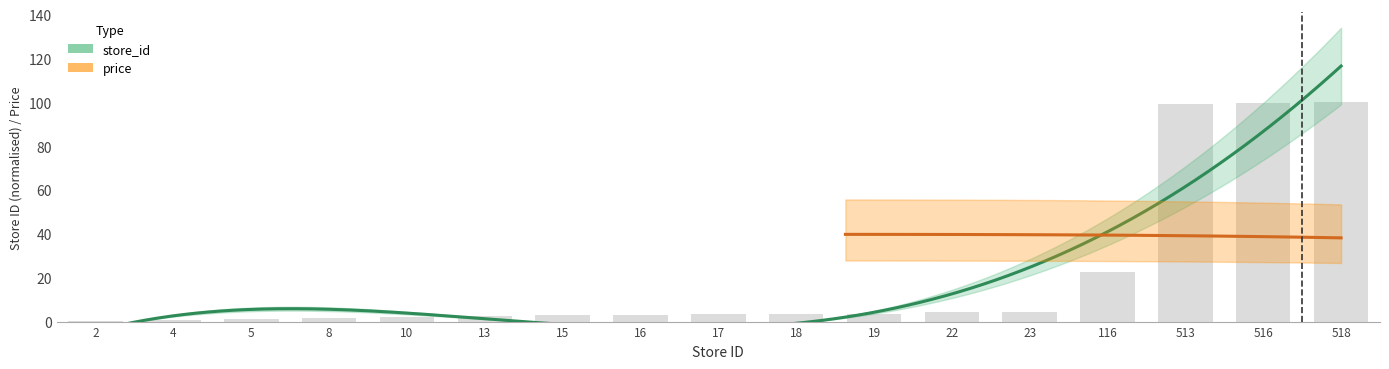

What is the sum of all values?

354.2